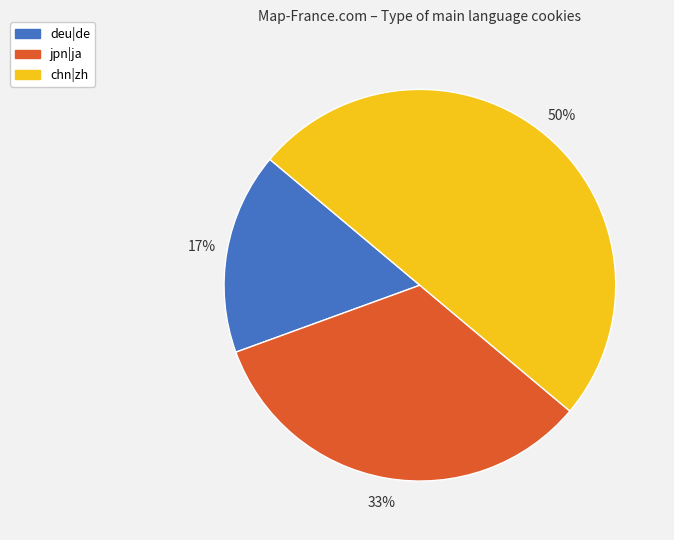

Is jpn|ja the majority of the pie?

No